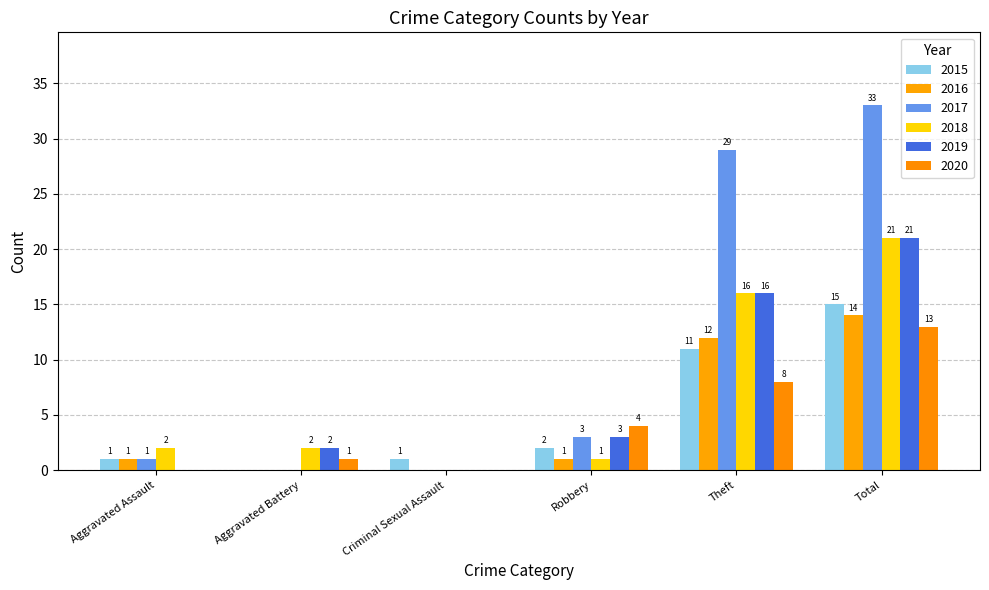

Which series changed the most between Aggravated Battery and Theft?

2017